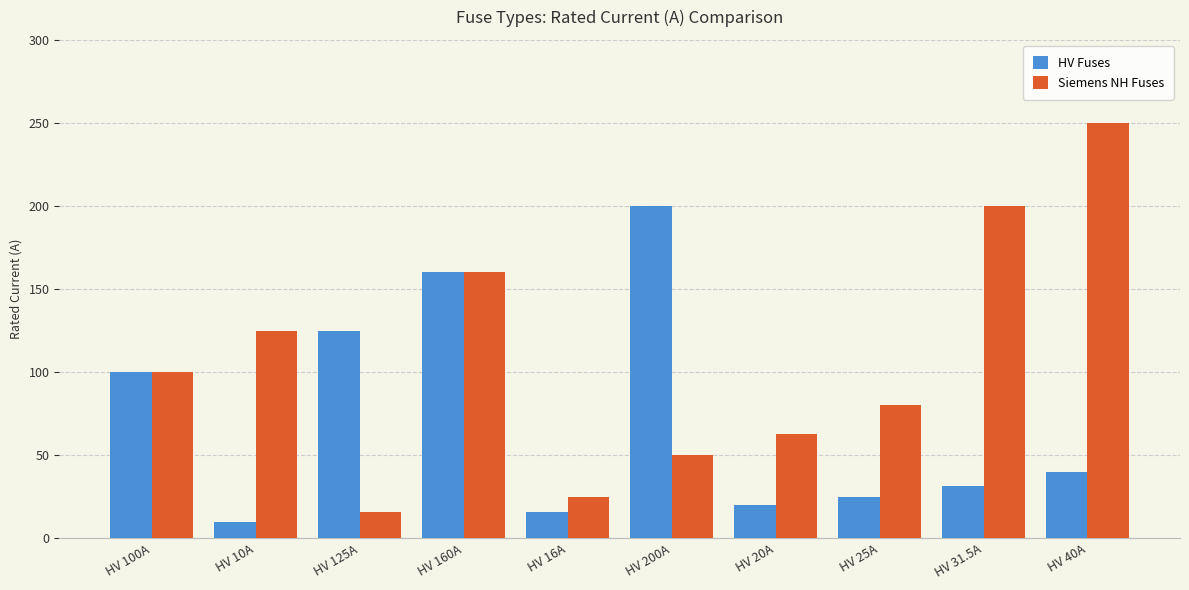

What is the minimum value shown in the chart?

10.0